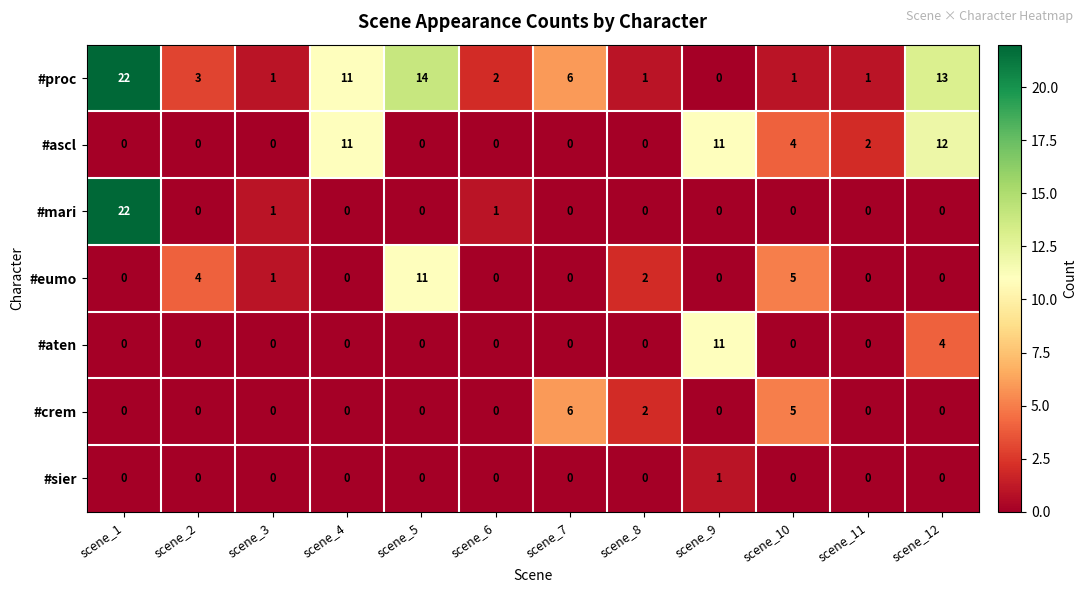

At which label is #ascl closest to 6?

scene_10